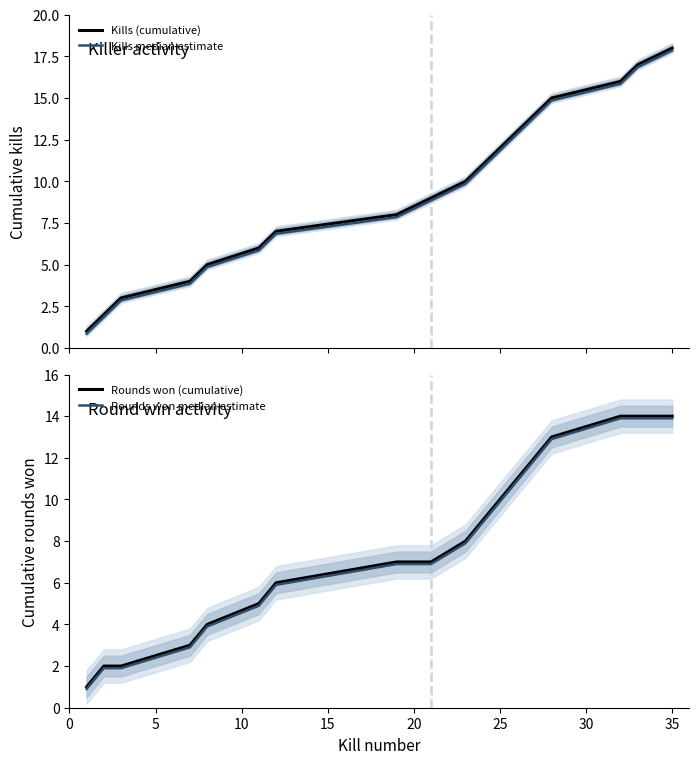

Rank the series at 25 from highest to lowest value.

Kills (cumulative), Kills median estimate, Rounds won (cumulative), Rounds won median estimate